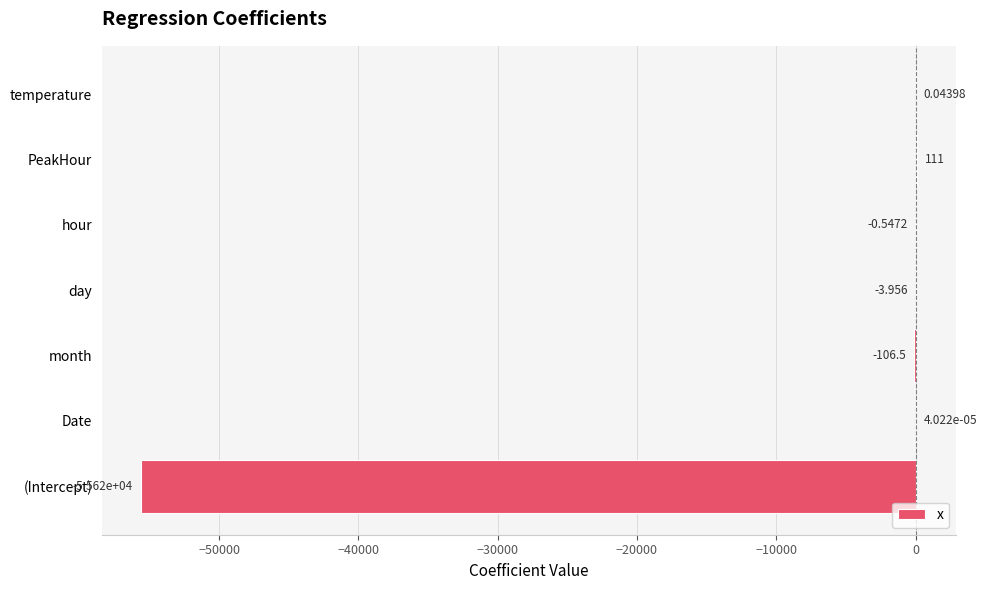

At which label is the value closest to -27753?

month